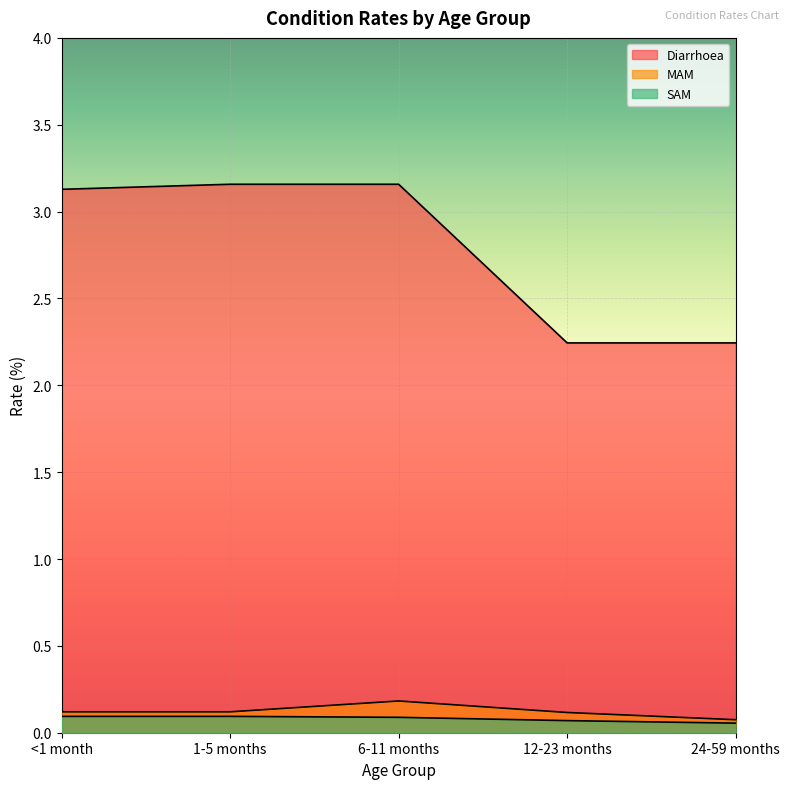

What are all the series names shown in the legend?

Diarrhoea, MAM, SAM